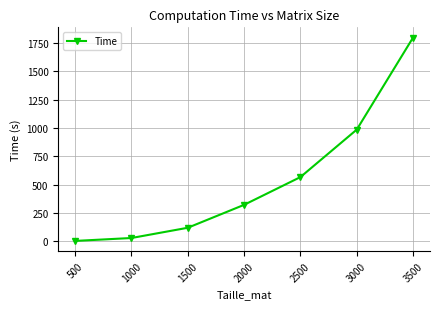

What is the greatest value displayed?

1799.8